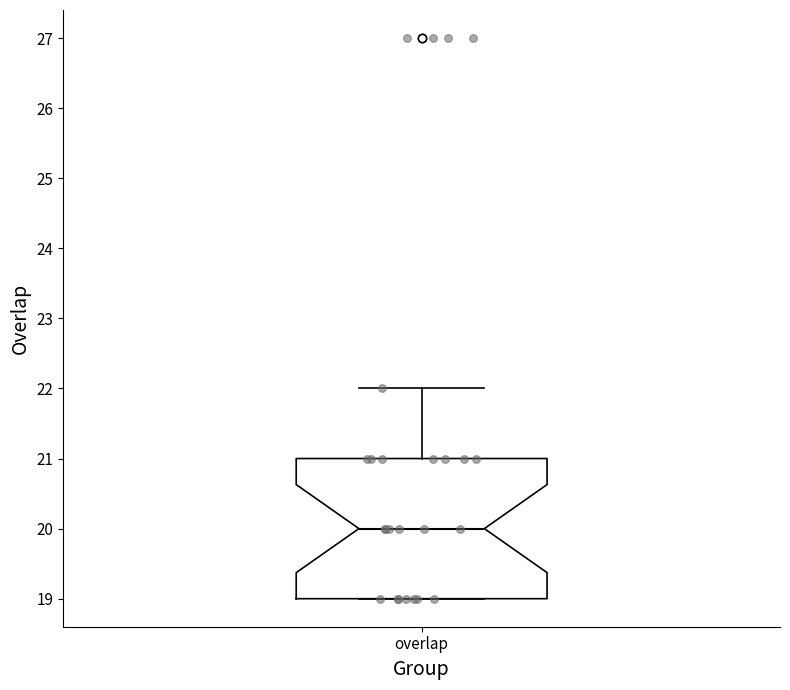

Read this box plot against the y-axis: the position of the median line, the range covered by the box, and the ends of both whiskers. The values are not printed on the chart, so give them approximately, as read against the axis.

median 20, box 19 to 21, whiskers 19 to 22